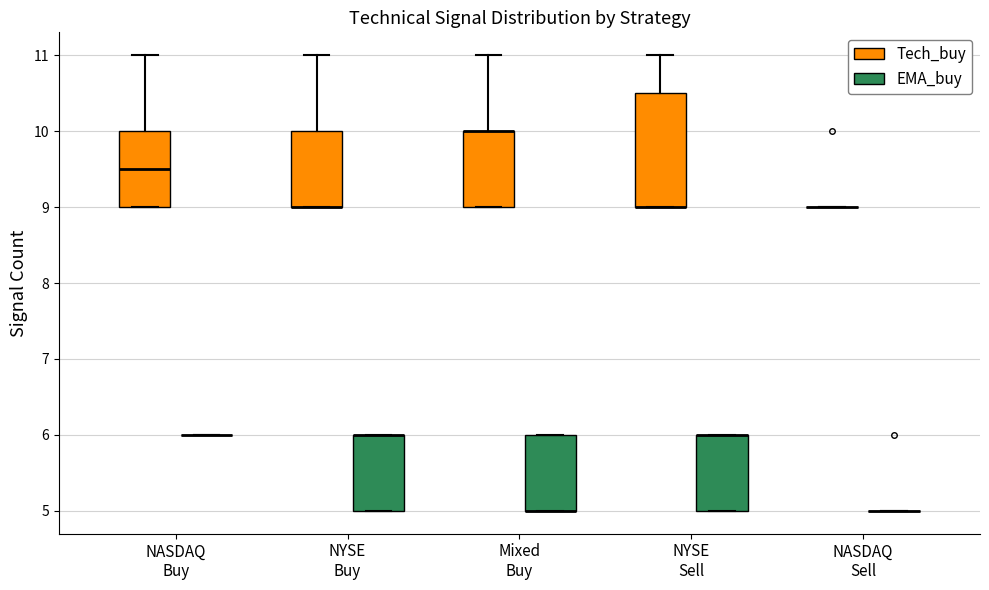

Which box is the tallest, from its lower edge to its upper edge?

NYSE Sell (Tech_buy)